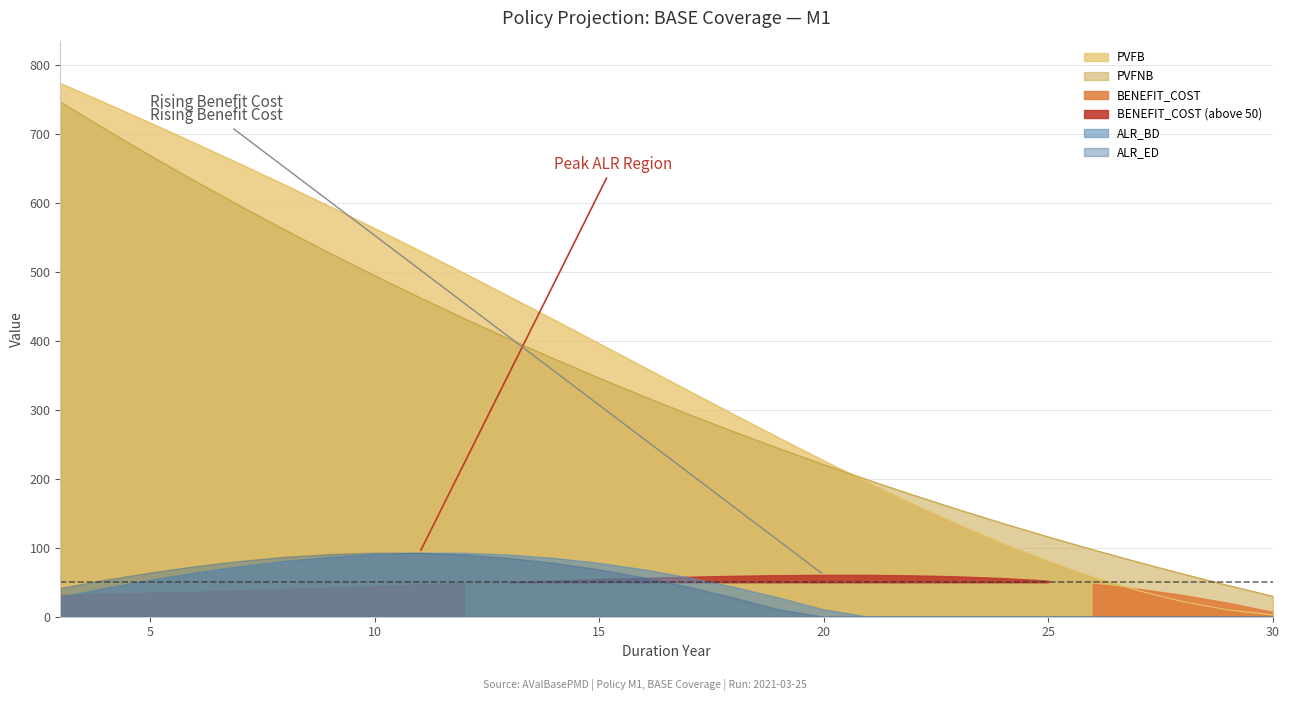

The value of PVFB at 24 is 140.5. True or false?

False